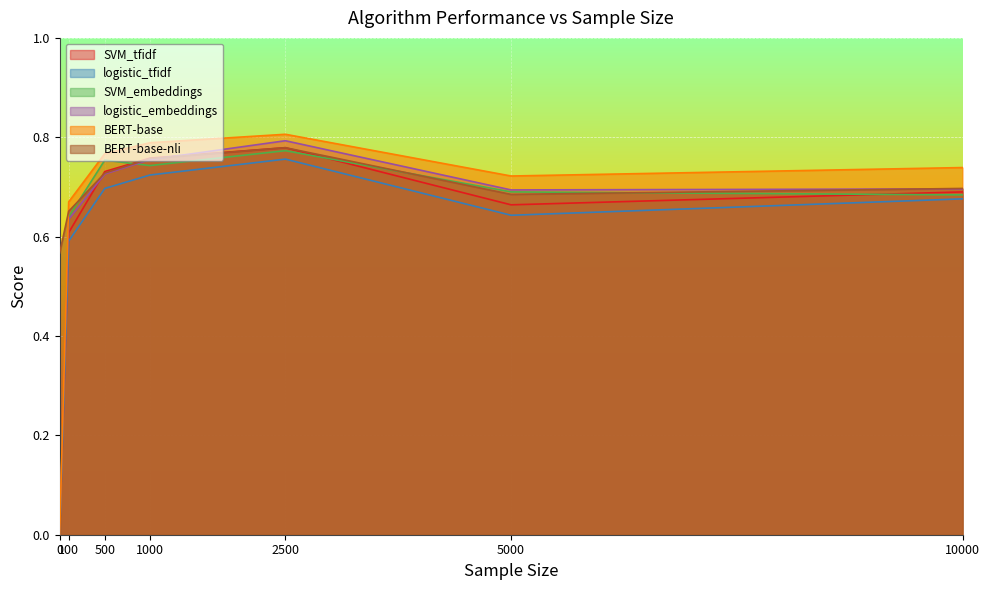

How many times do BERT-base and BERT-base-nli cross each other?

1